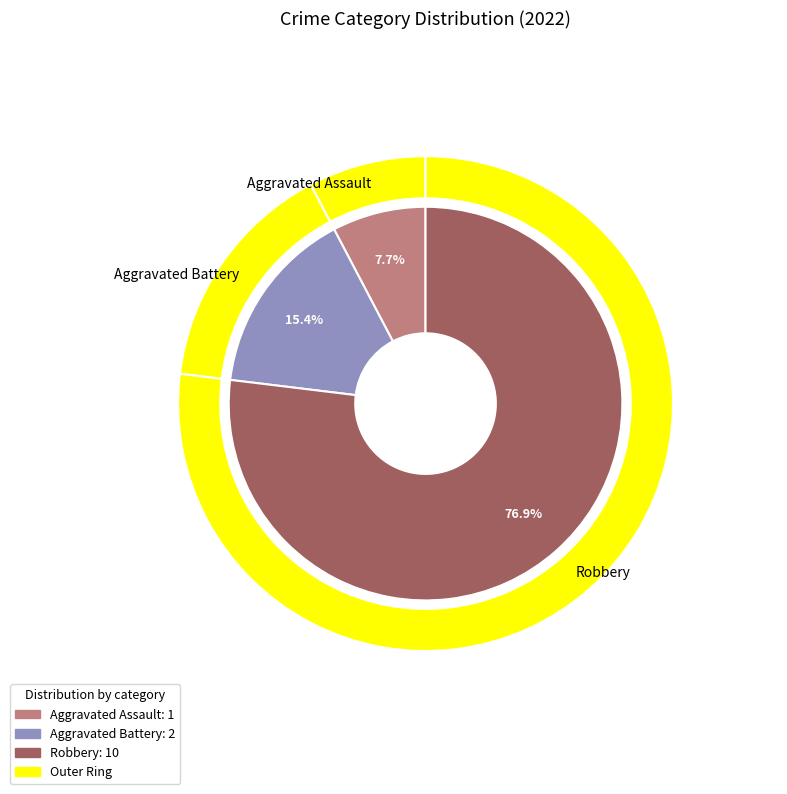

What is the change in value from Aggravated Assault to Robbery?

+9